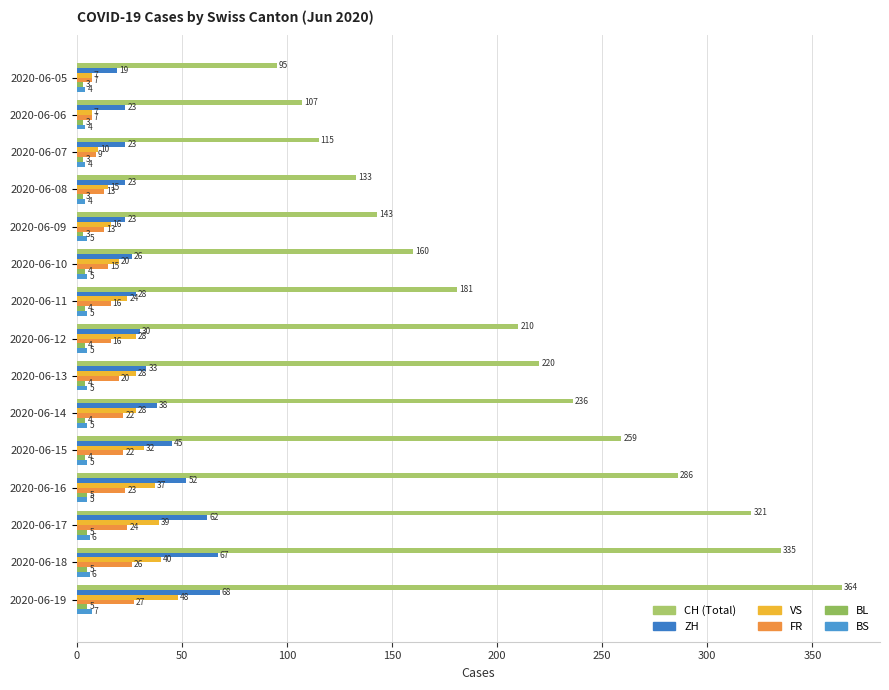

How many categories are shown in the chart?

15